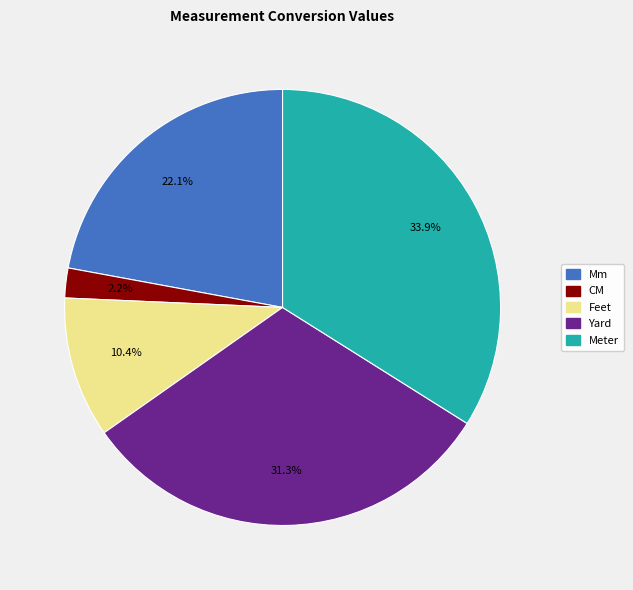

What portion of the pie excludes Yard?

68.7%